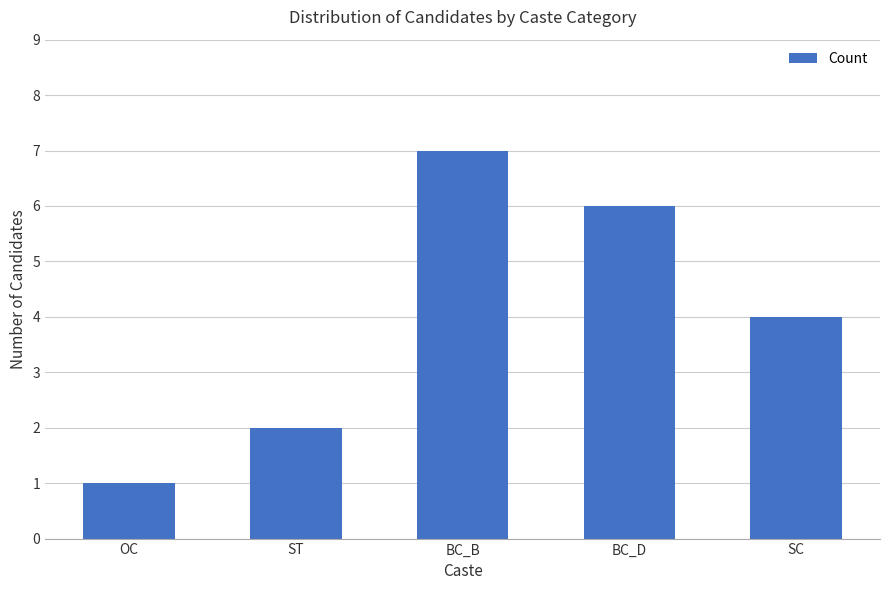

The chart shows a value of 7 at BC_B. True or false?

True